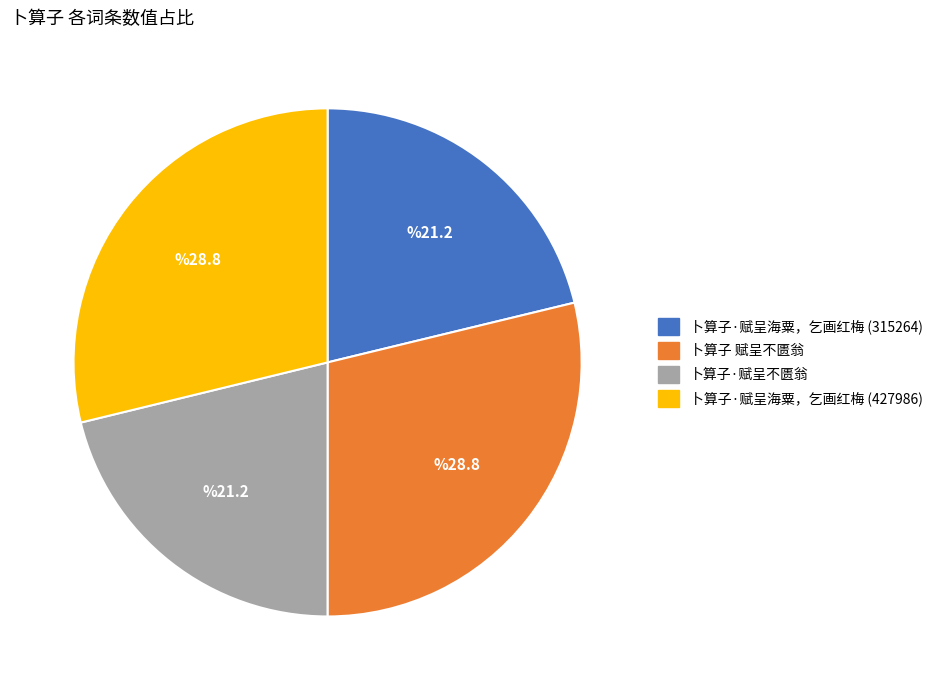

Which has a higher value, 卜算子 赋呈不匮翁 or 卜算子·赋呈海粟，乞画红梅 (315264)?

卜算子 赋呈不匮翁